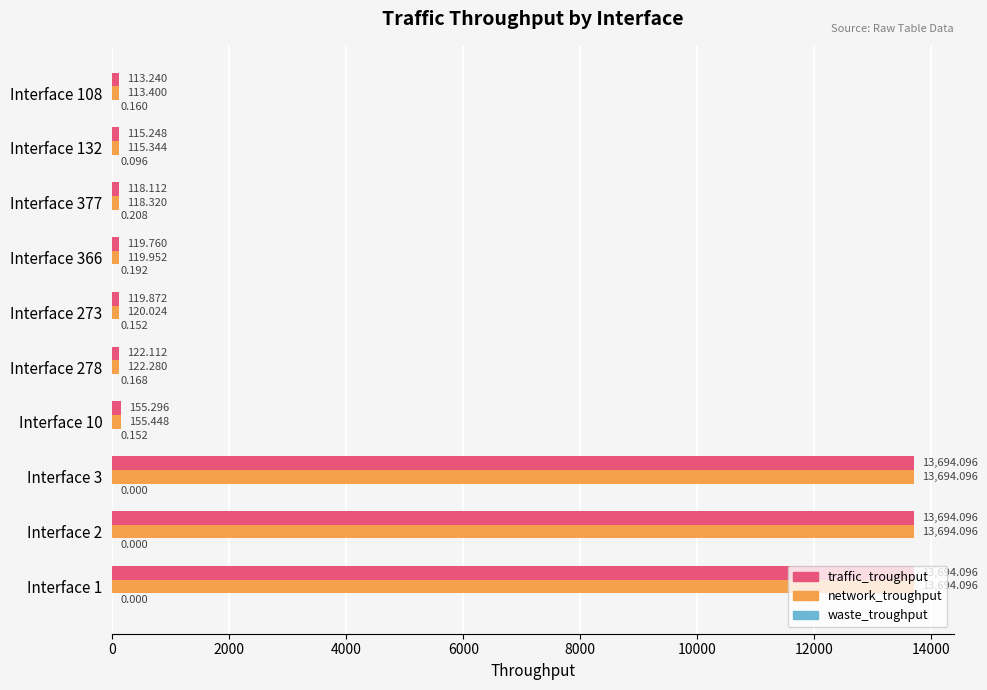

What is the average value of the traffic_troughput series?

4194.6